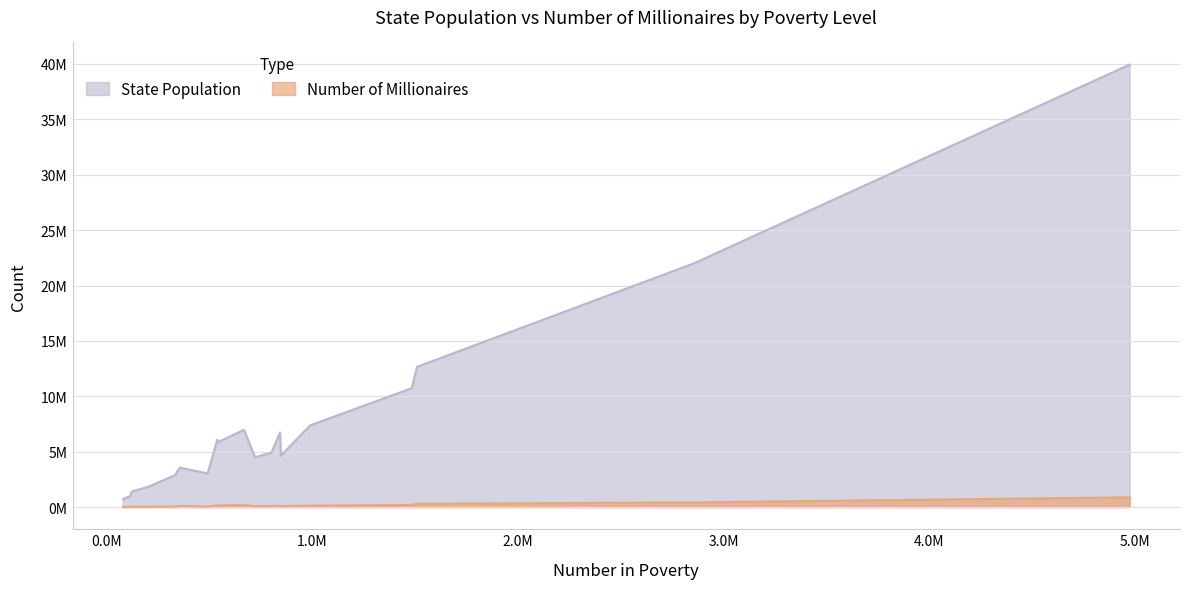

What is the difference between the maximum and minimum values in the Number of Millionaires series?

864781